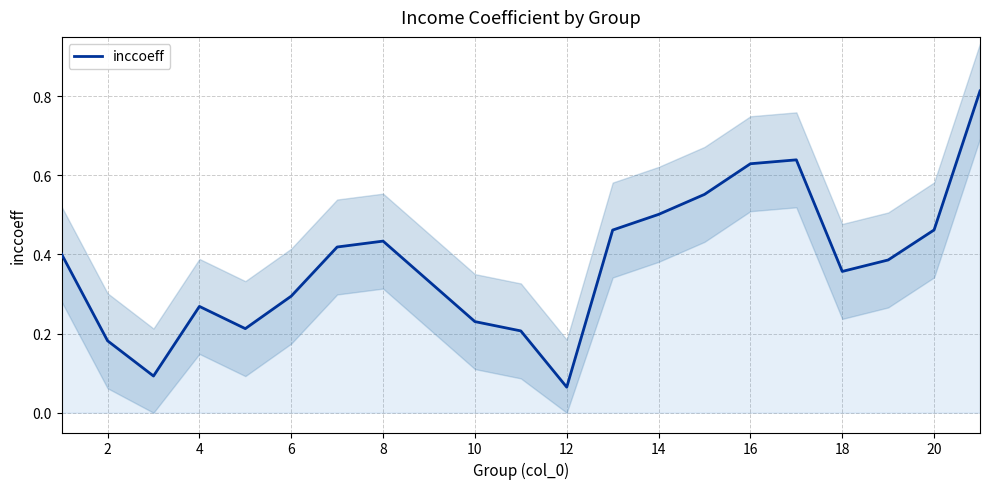

Does the chart display data point markers on the line(s)?

No